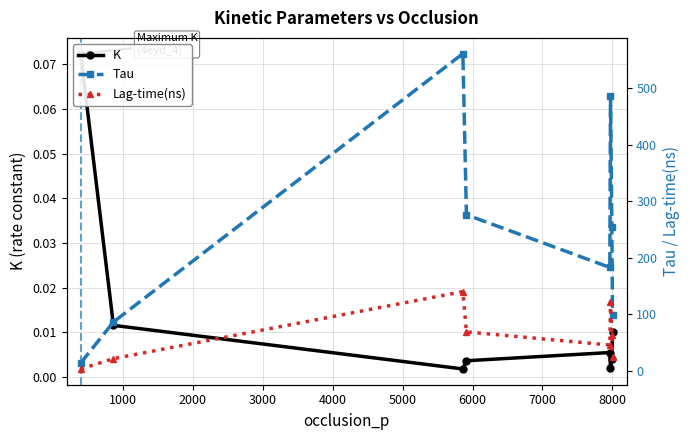

What is the value of the Lag-time(ns) point at the 4th from the left?

69.1